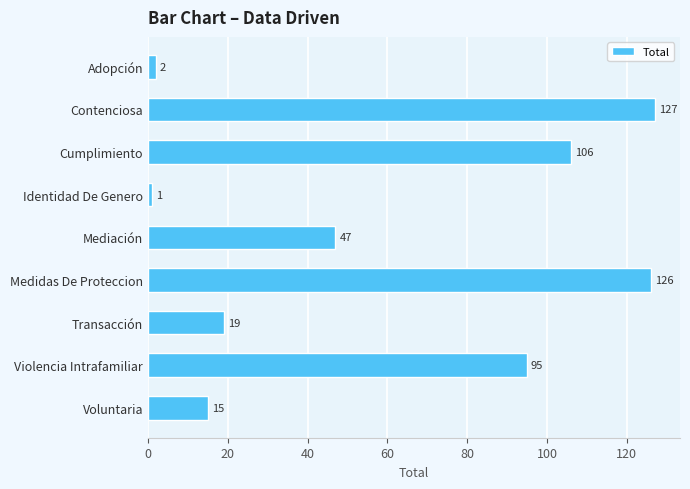

The value at Violencia Intrafamiliar is 95. True or false?

True